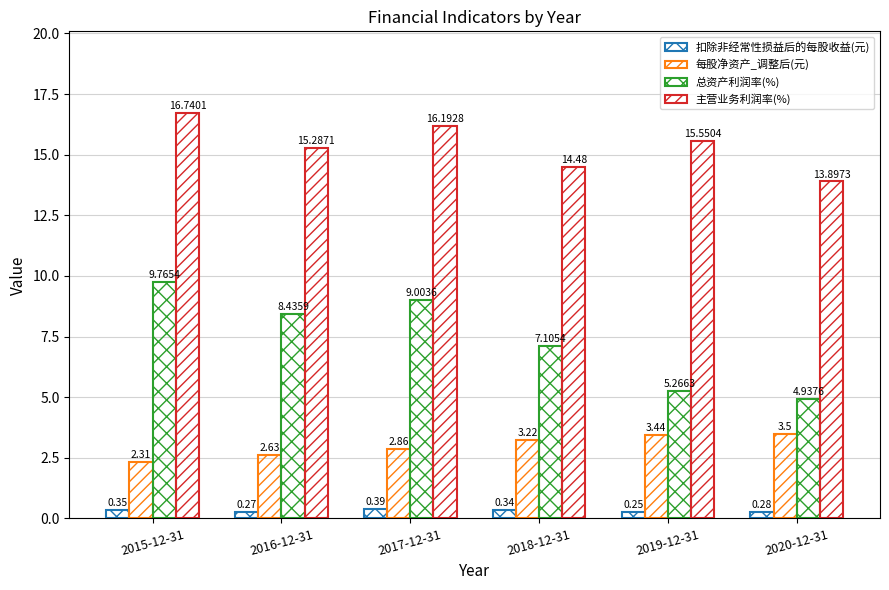

Reading left to right, what are all the values shown in this chart?

扣除非经常性损益后的每股收益(元): 2015-12-31=0.3	2016-12-31=0.3	2017-12-31=0.4	2018-12-31=0.3	2019-12-31=0.2	2020-12-31=0.3
每股净资产_调整后(元): 2015-12-31=2.3	2016-12-31=2.6	2017-12-31=2.9	2018-12-31=3.2	2019-12-31=3.4	2020-12-31=3.5
总资产利润率(%): 2015-12-31=9.8	2016-12-31=8.4	2017-12-31=9.0	2018-12-31=7.1	2019-12-31=5.3	2020-12-31=4.9
主营业务利润率(%): 2015-12-31=16.7	2016-12-31=15.3	2017-12-31=16.2	2018-12-31=14.5	2019-12-31=15.6	2020-12-31=13.9